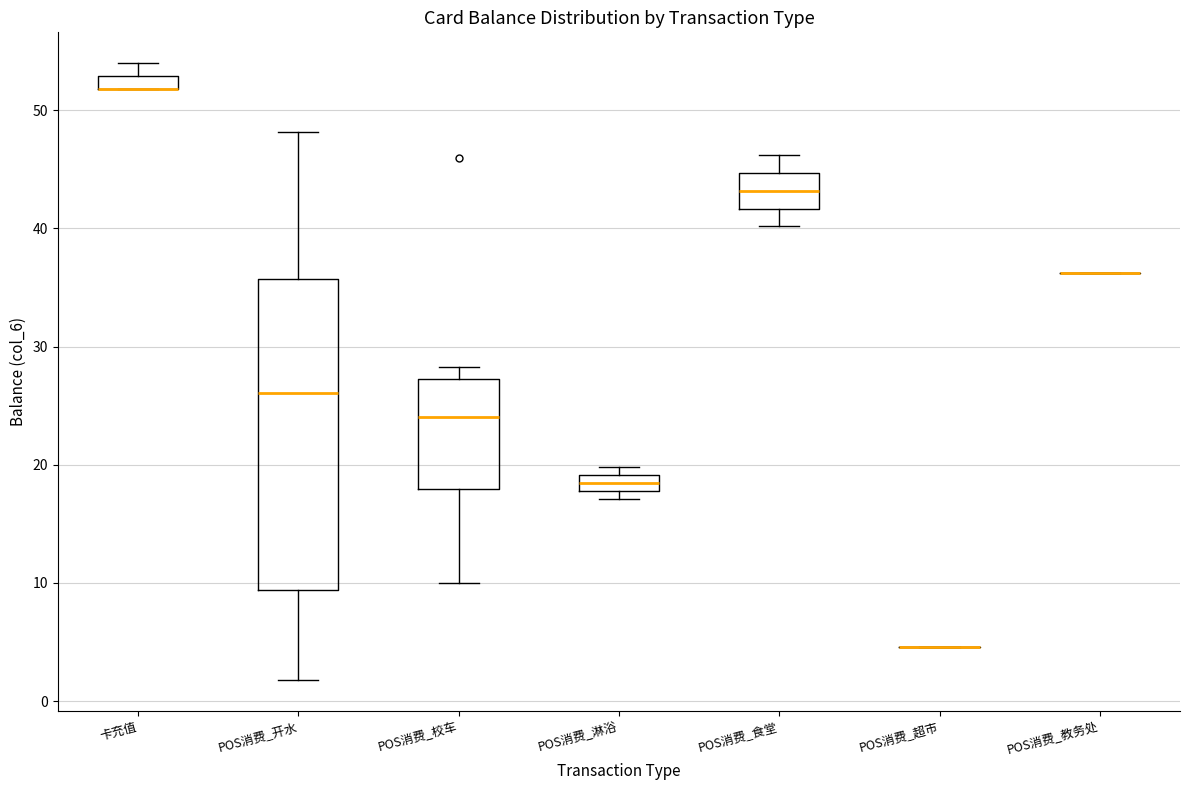

Which box is the tallest, from its lower edge to its upper edge?

POS消费_开水